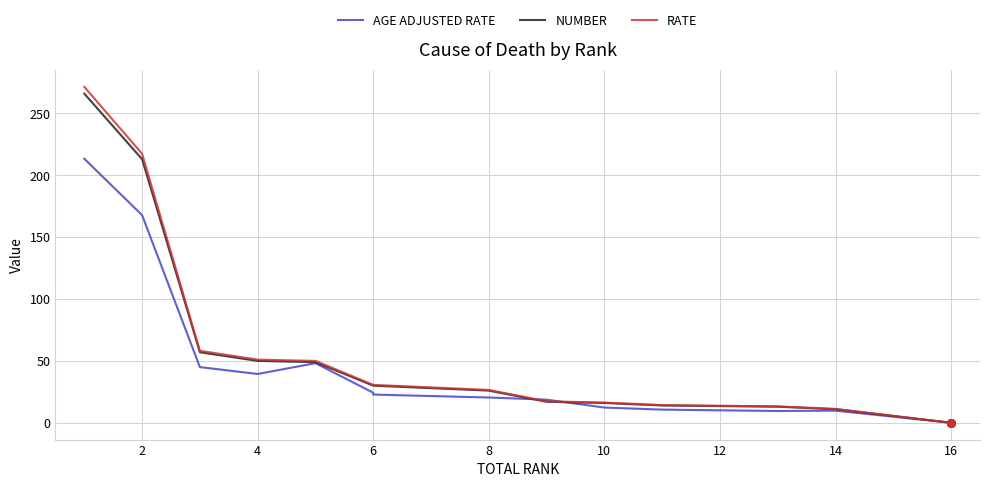

Which series has the largest total across all categories?

RATE